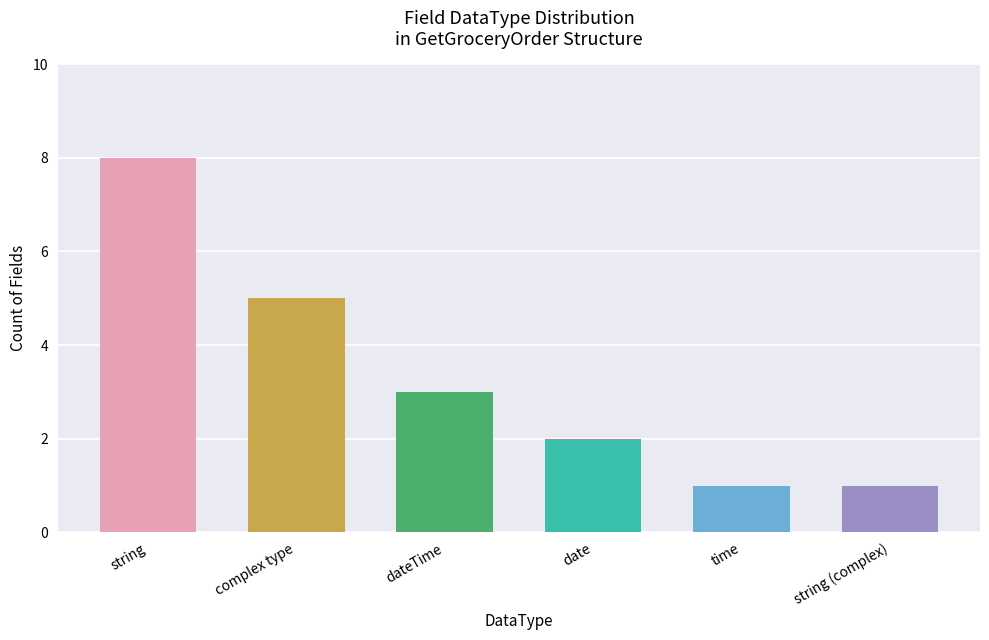

How many data points does each series have?

6